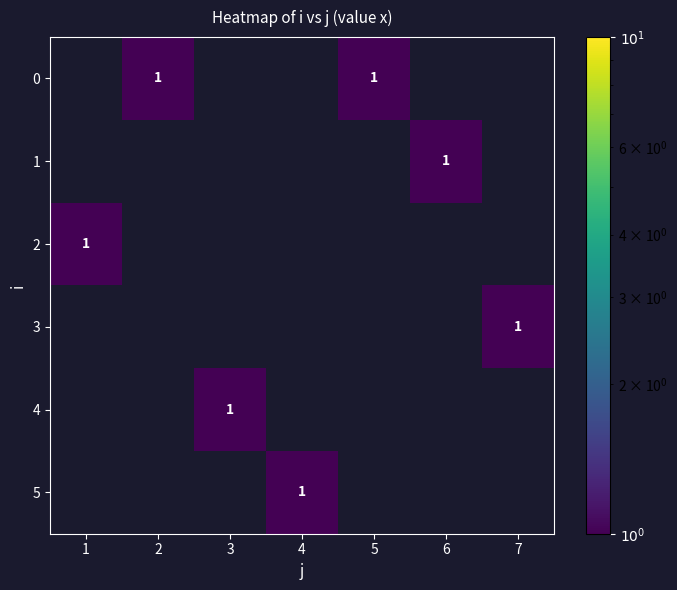

The value of 0 at 3 is 0. True or false?

True